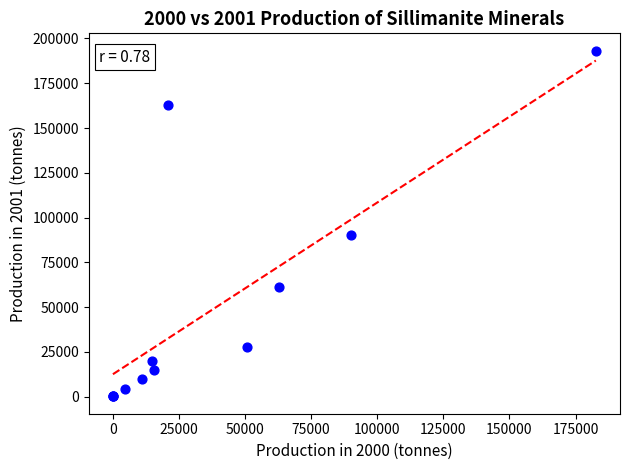

What Y value in the scatter plot is closest to 96647?

90000